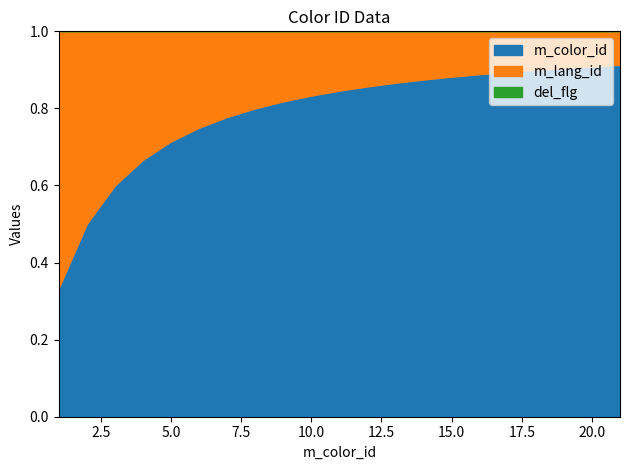

Which category has the highest value across all series?

21